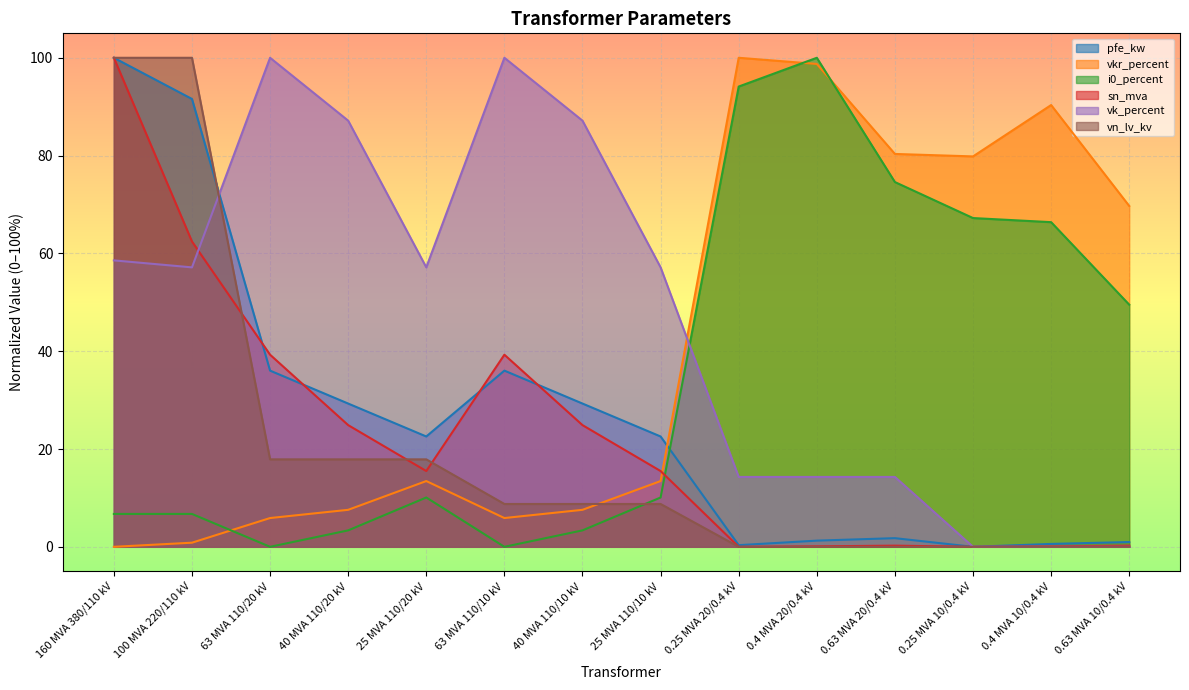

Where is the first local minimum for pfe_kw?

25 MVA 110/20 kV